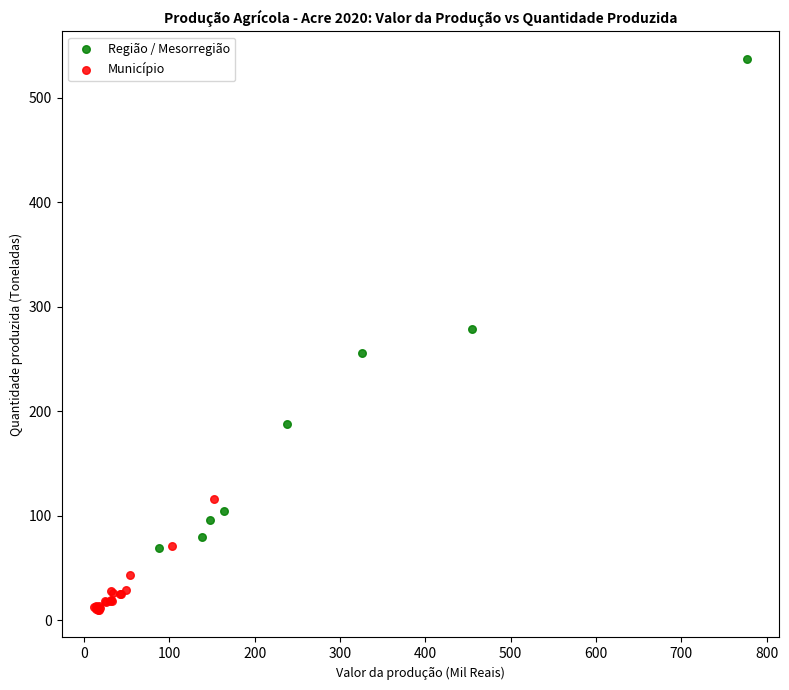

Which series has the widest spread of Y values?

Região / Mesorregião